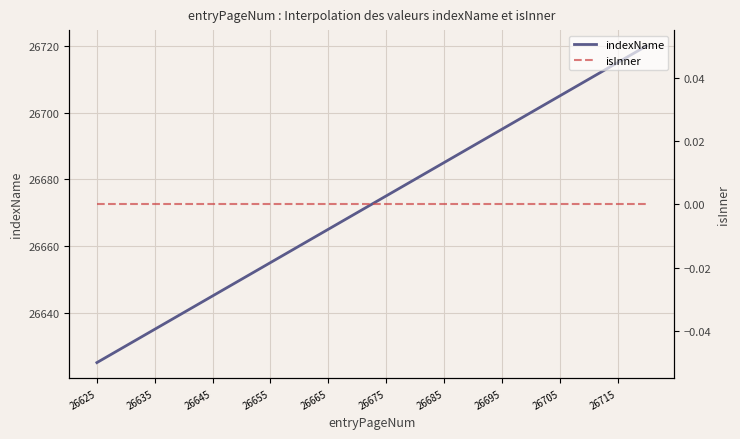

At how many categories does at least one series exceed 25171?

20